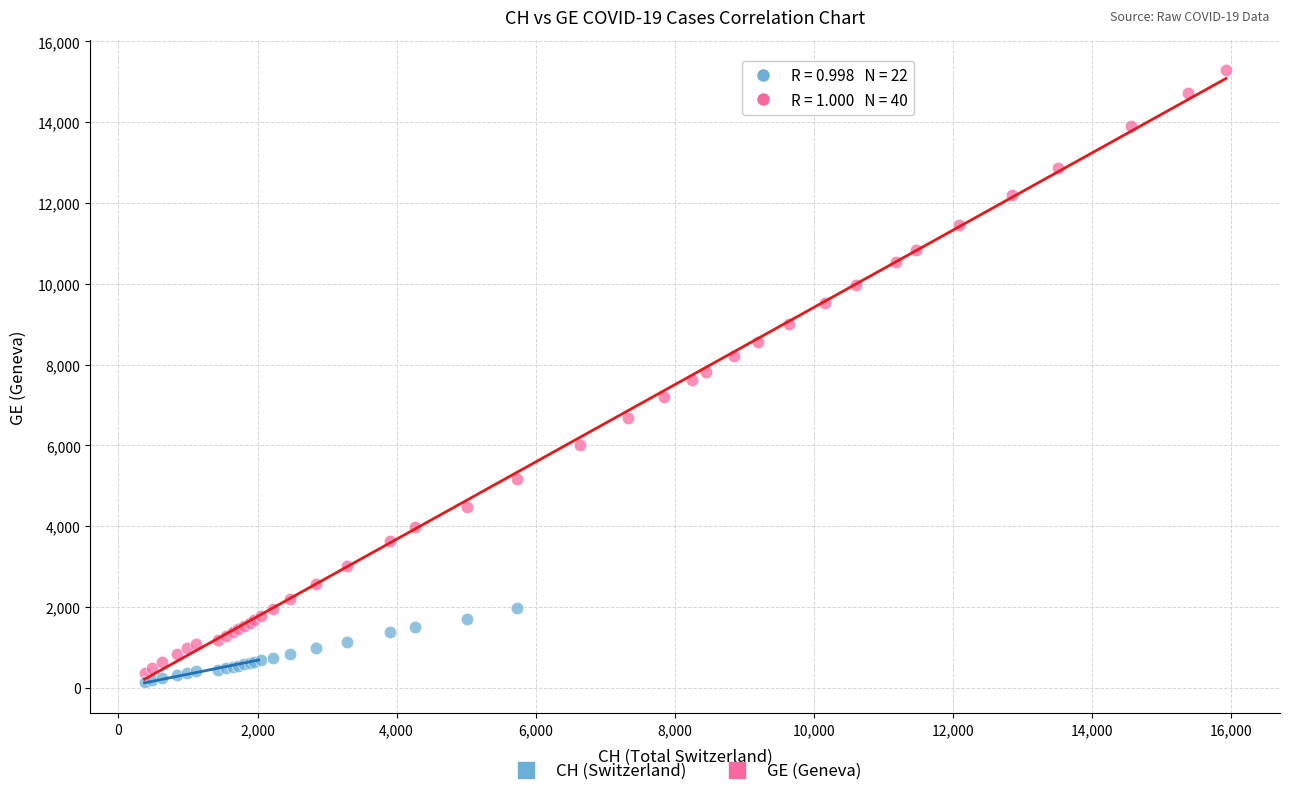

Which series contains the highest Y value?

GE (Geneva)